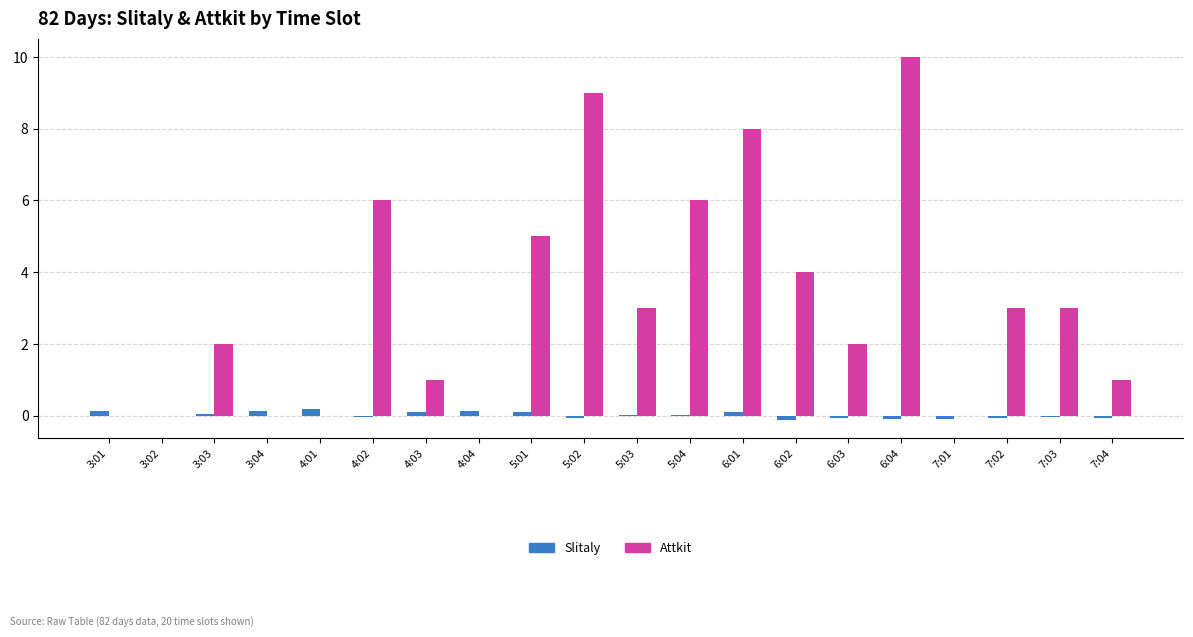

Which series has the largest total across all categories?

Attkit